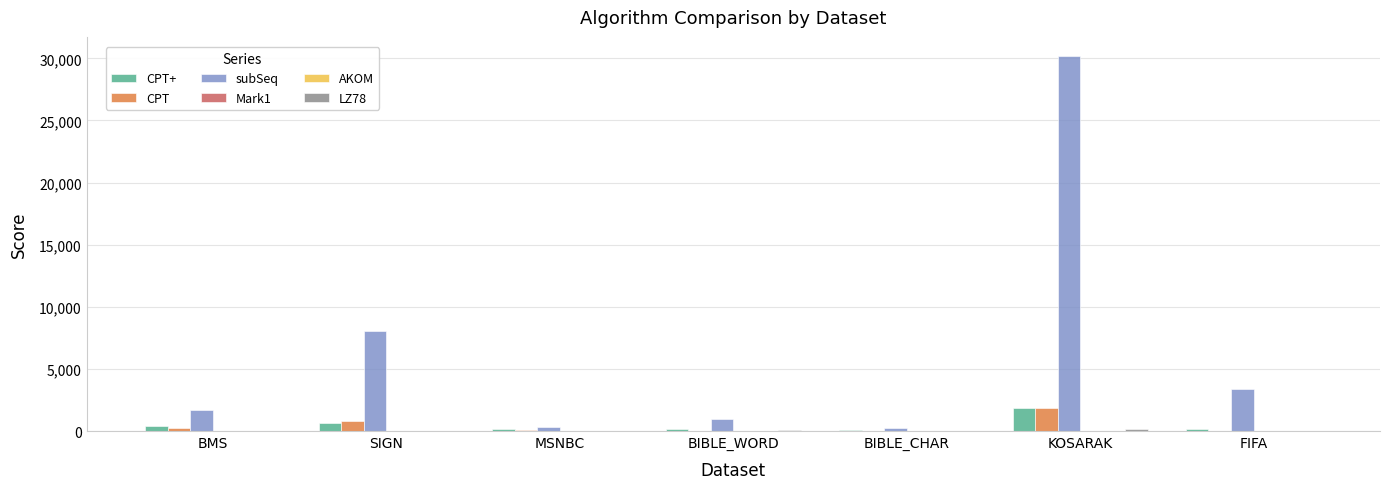

Count the number of data series in this chart.

6